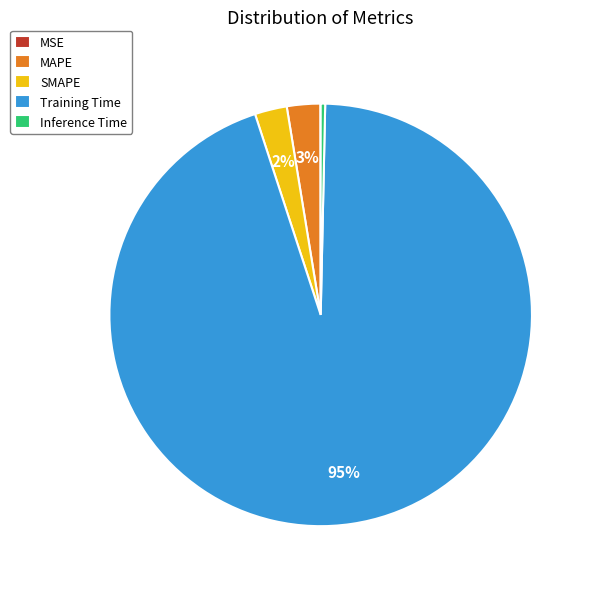

Which category has the biggest portion of the pie?

Training Time